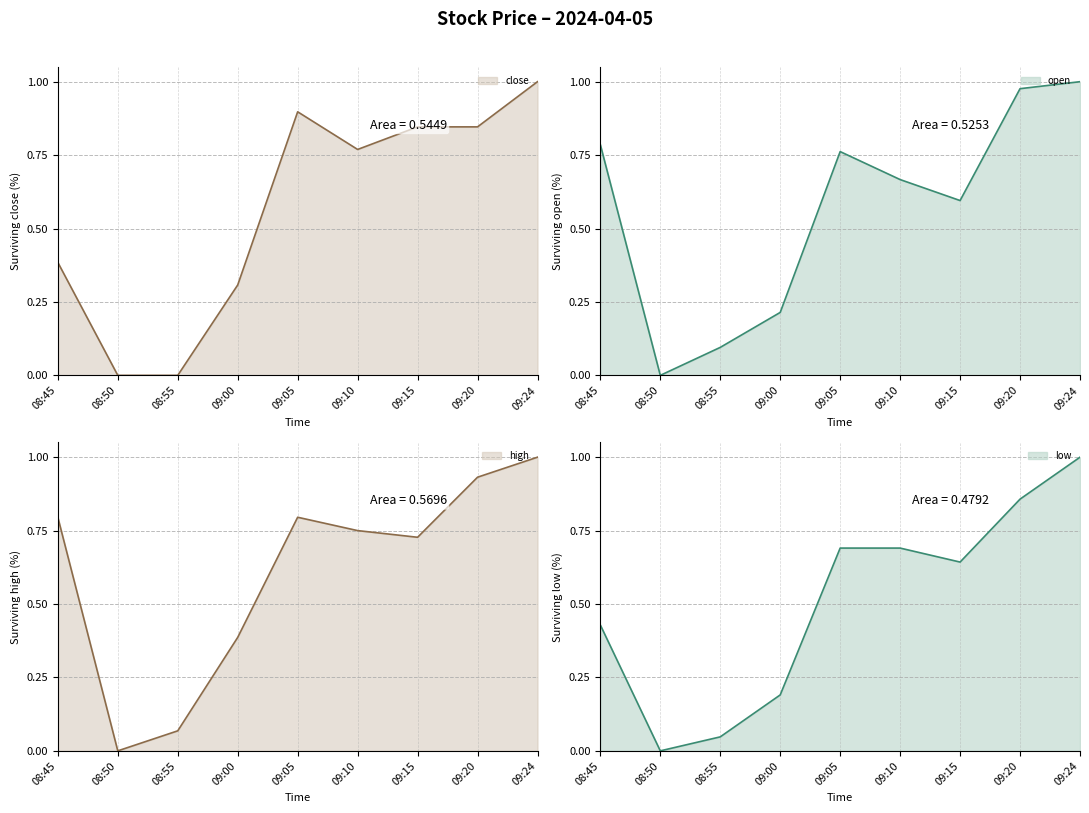

What is the sum of the close values at 09:15 and 09:24?

1.8